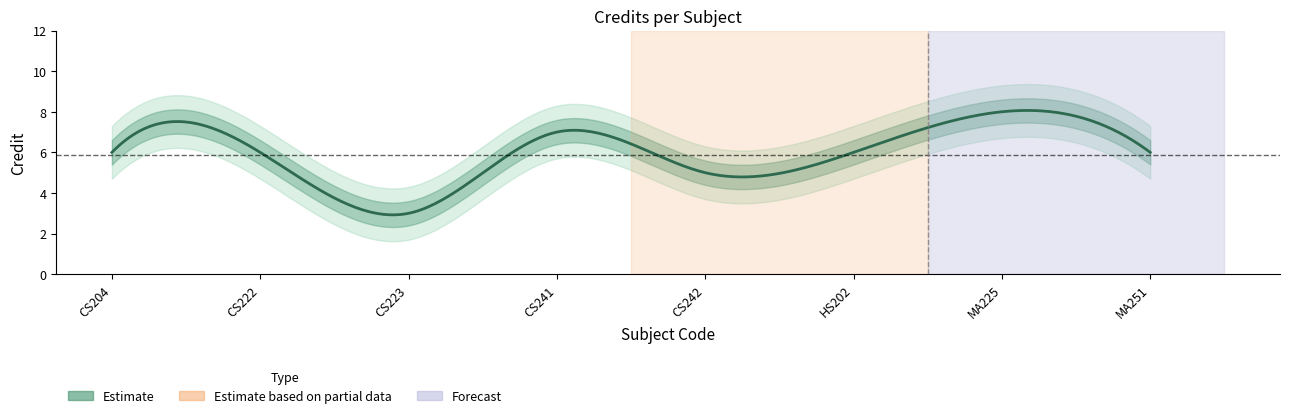

How many data points are less than 6?

2